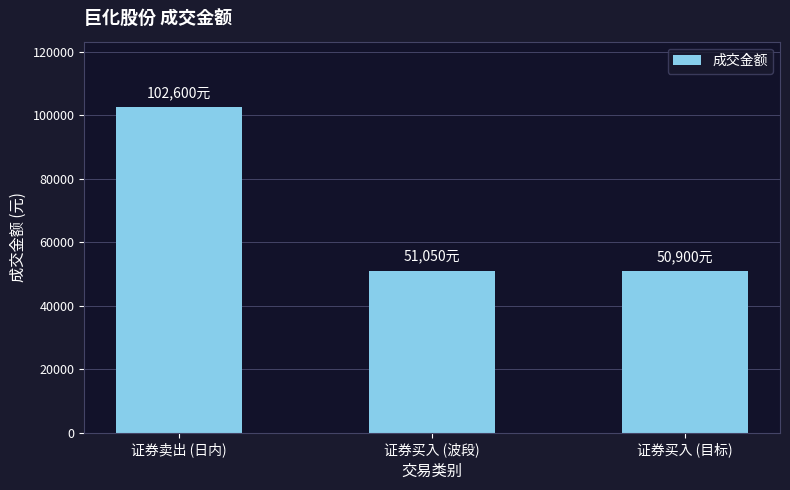

The chart shows a value of 102600 at 证券卖出 (日内). True or false?

True